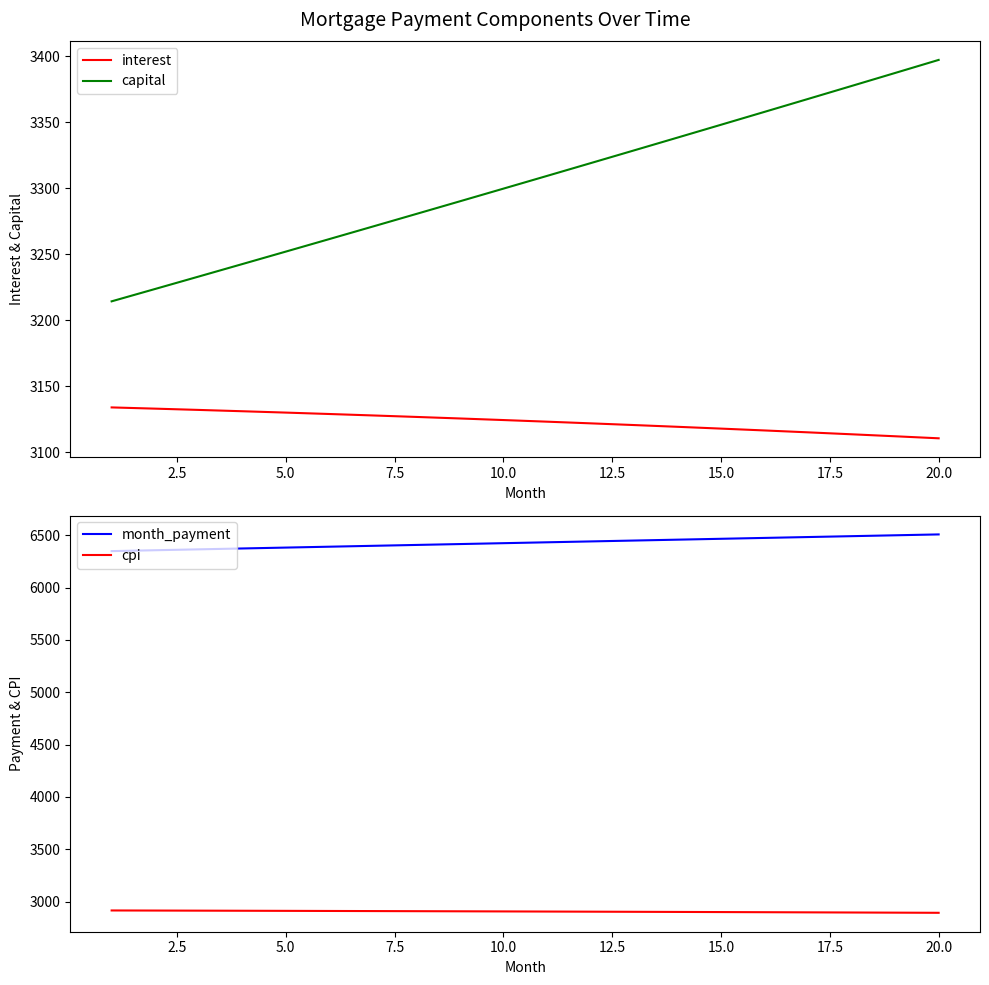

Is it true that capital equals 5486.8 at 20.0?

False